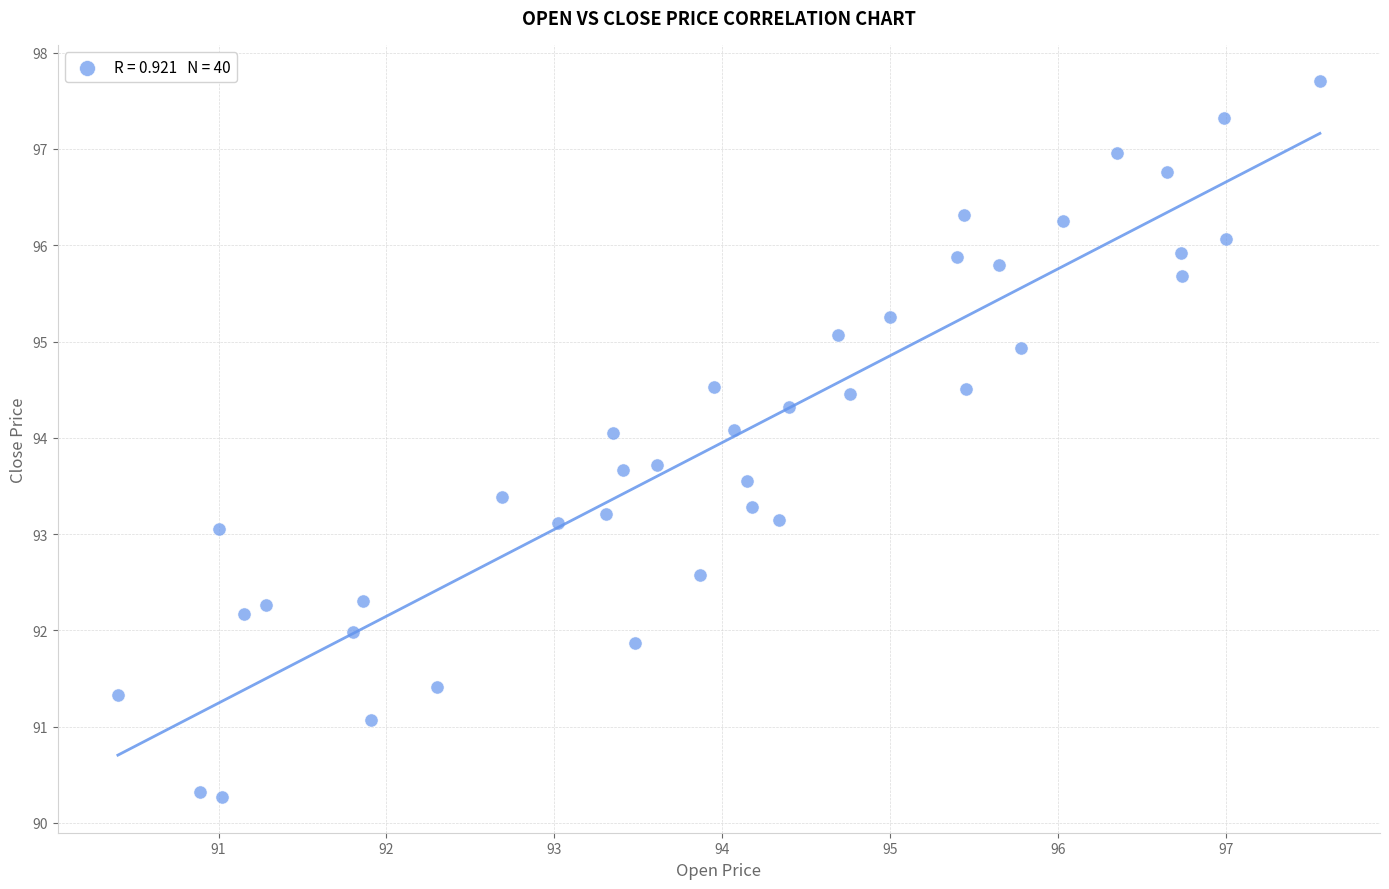

What is the range of Y values (max minus min)?

7.4